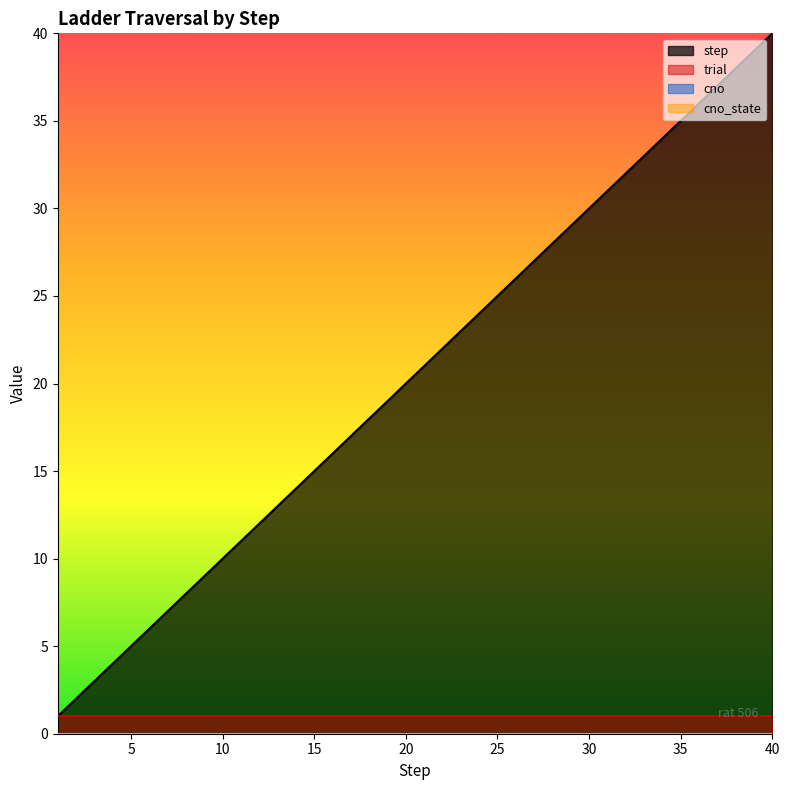

Which has a higher value, 11 or 19?

19